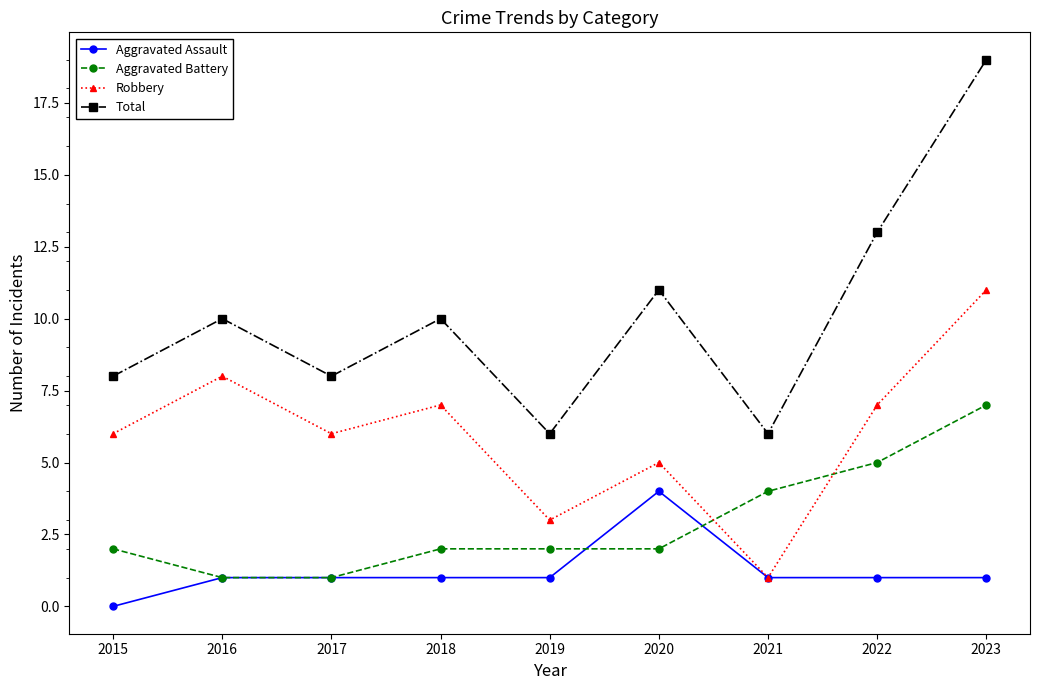

Which category has the highest value in the Aggravated Battery series?

2023